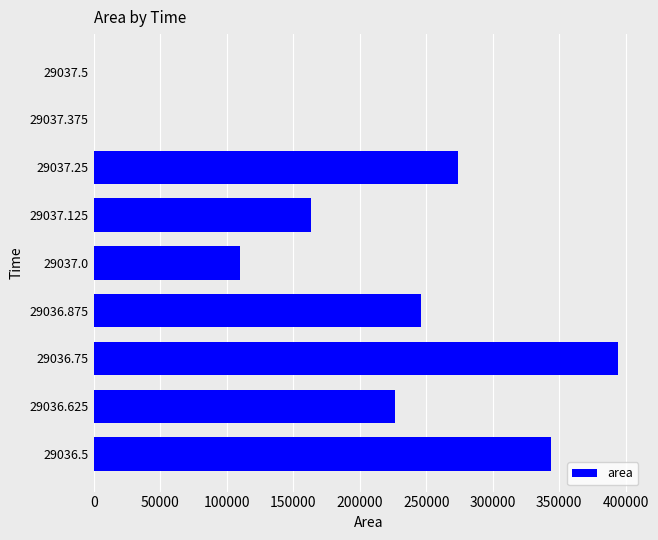

What is the average value?

195417